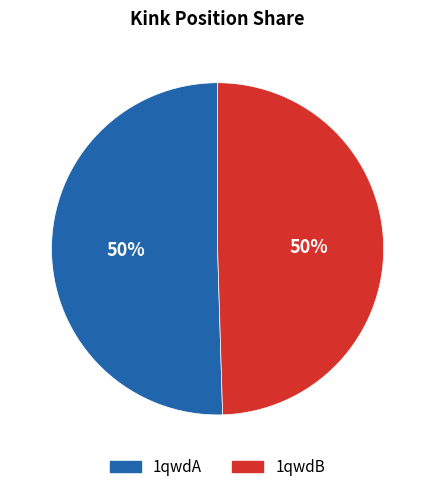

Is it true that 1qwdB is 50% of the pie?

True